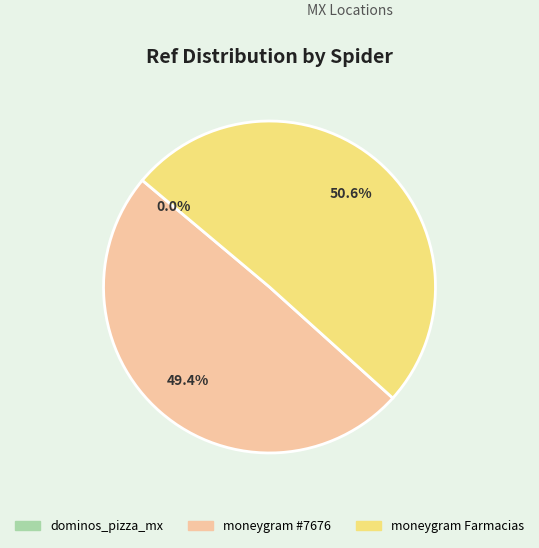

How much of the chart is everything except moneygram Farmacias?

49.4%